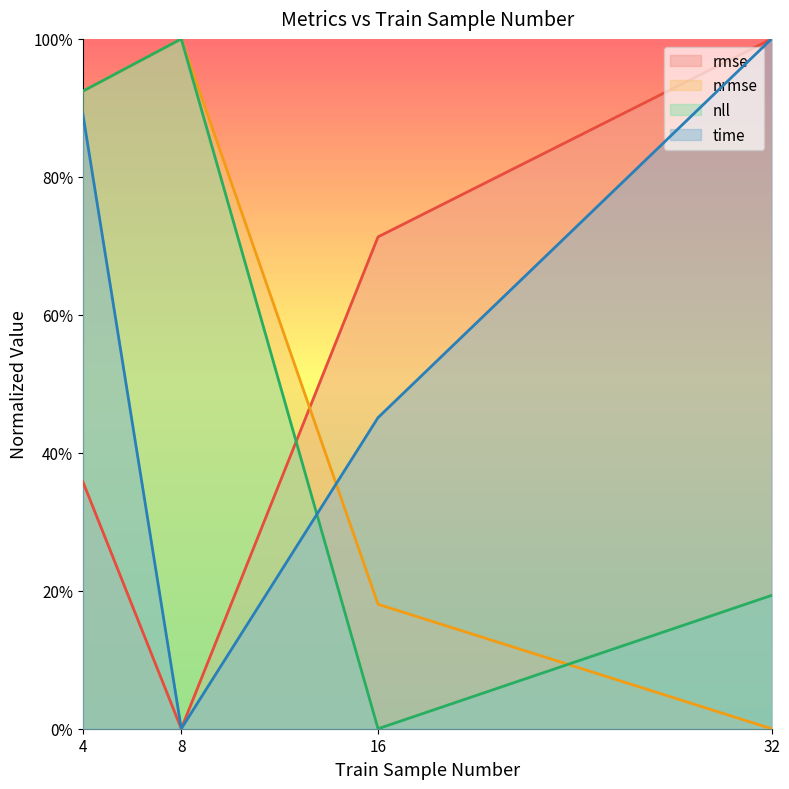

The rmse series shows 0.4 at 8. True or false?

False